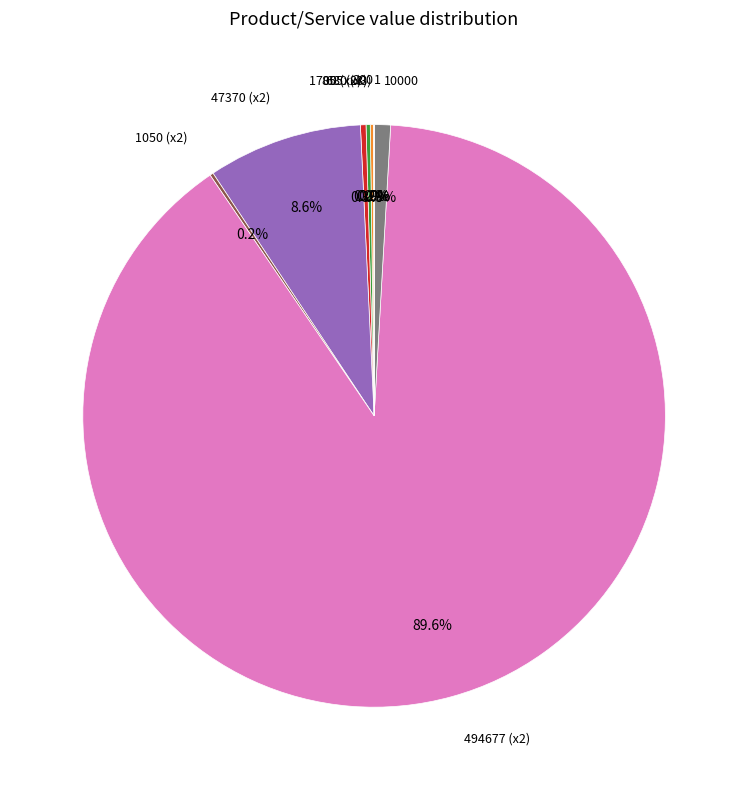

What is the largest slice in the pie chart?

494677 (x2)